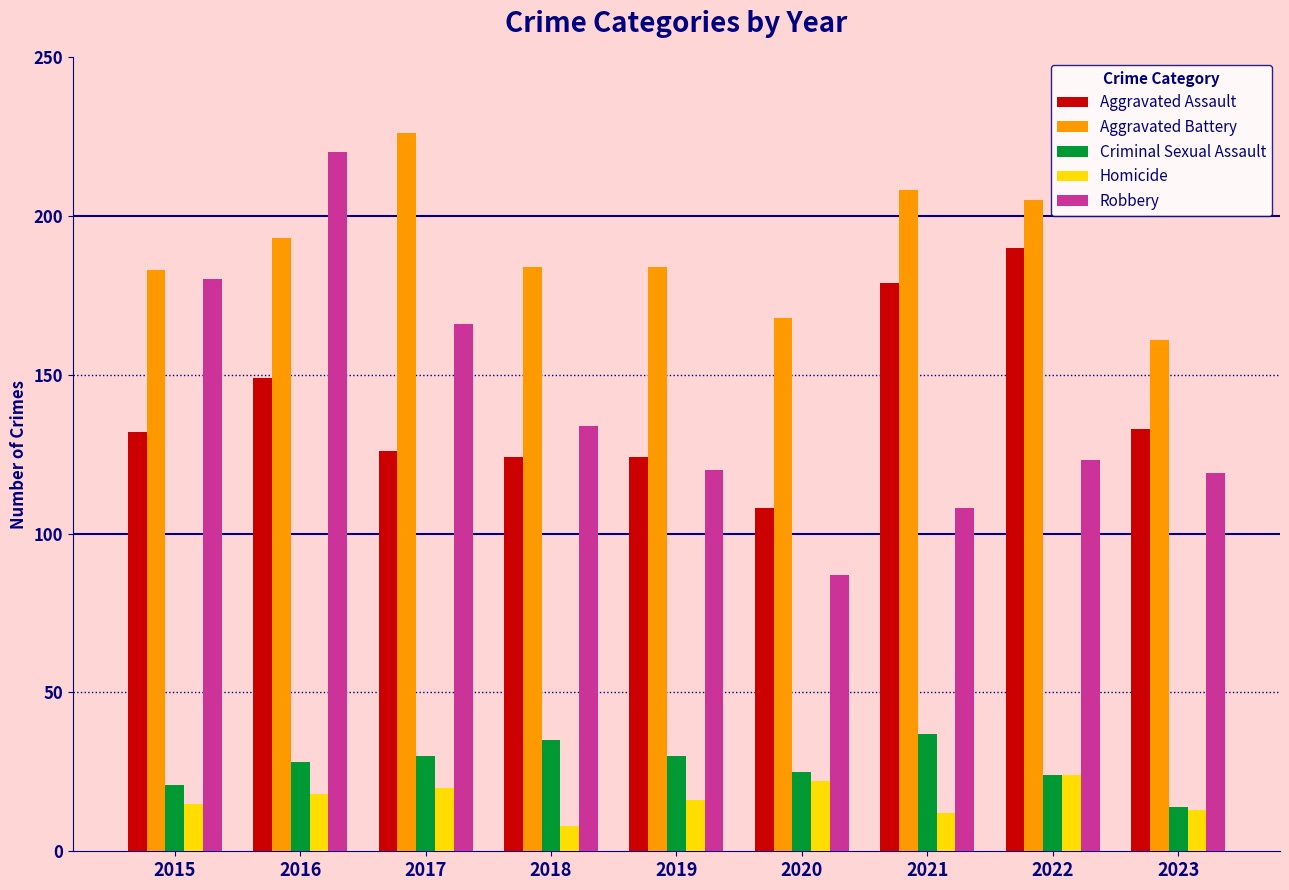

What is the sum of the Homicide values at 2023 and 2018?

21